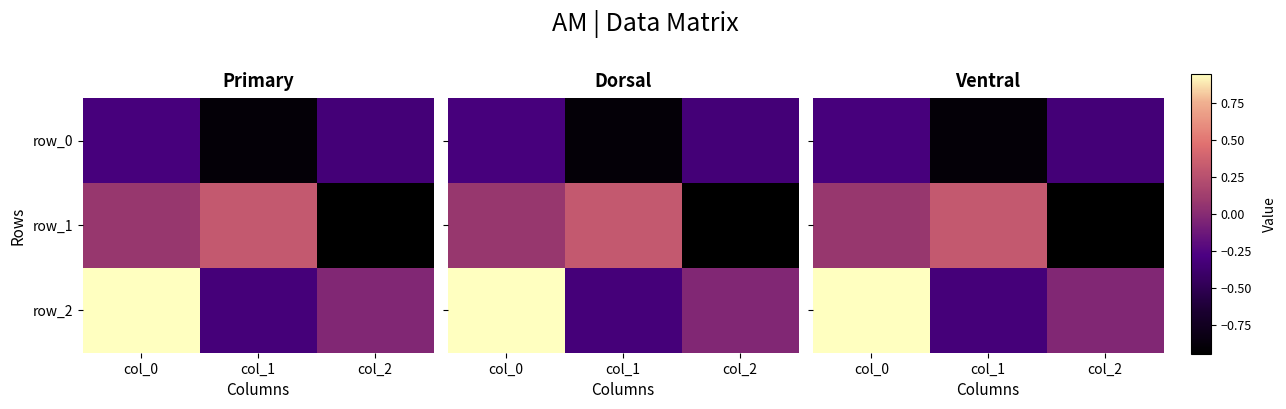

Which series has the largest total across all categories?

row_2